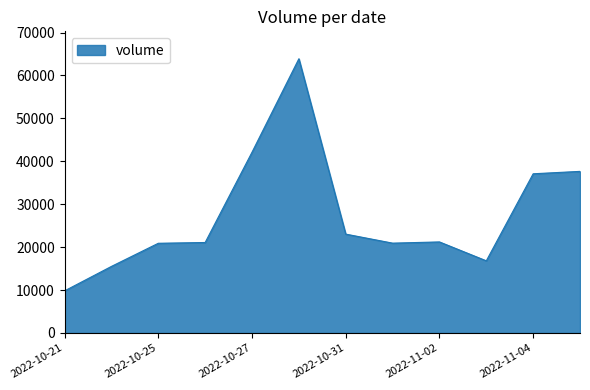

What is the greatest value displayed?

63894